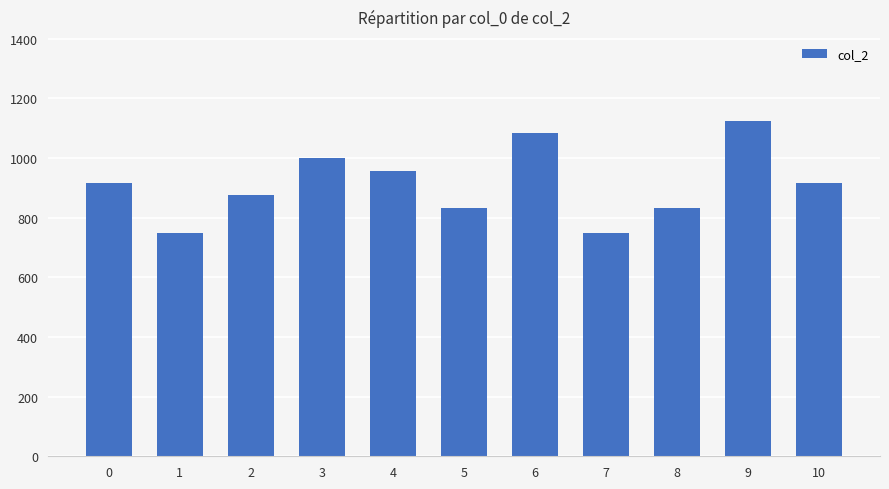

What is the sum of all values?

10040